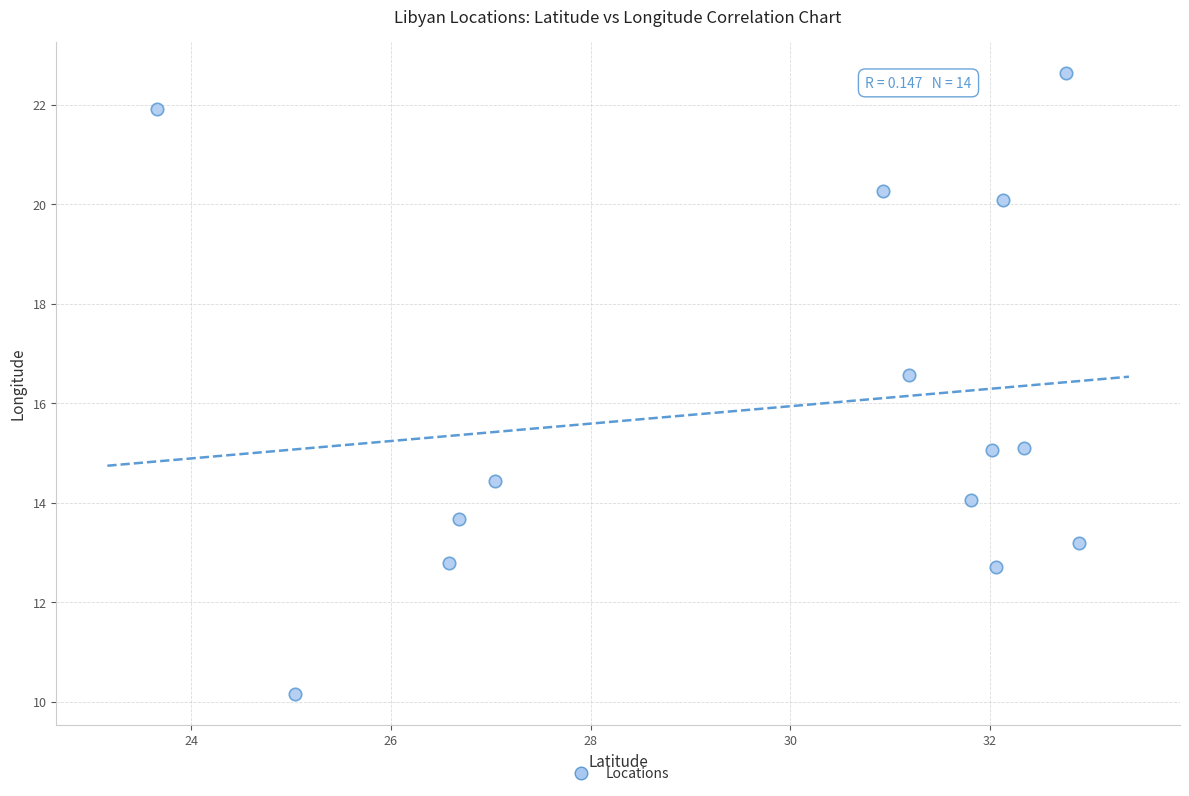

What Y value in the scatter plot is closest to 16?

16.6